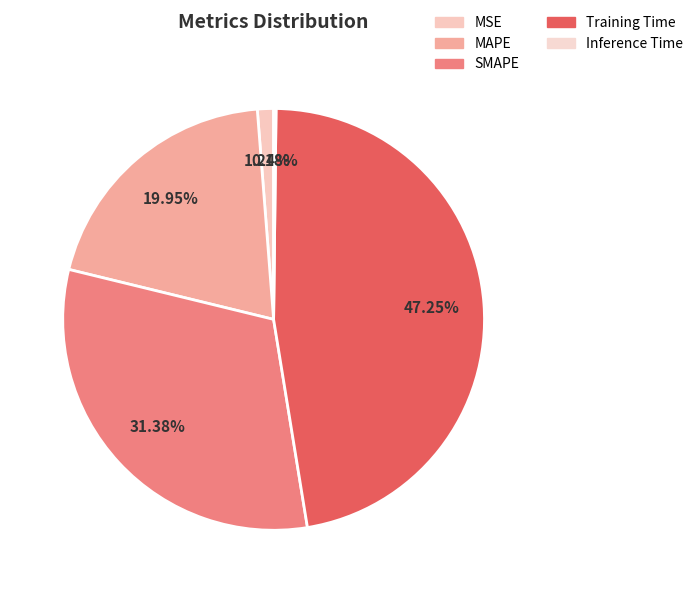

To the nearest percent, what percentage of the pie is SMAPE?

31%